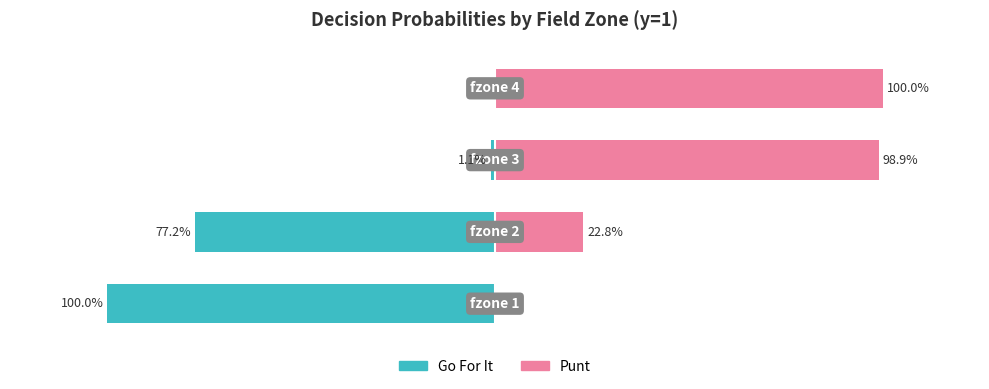

At how many categories does at least one series exceed 0?

4